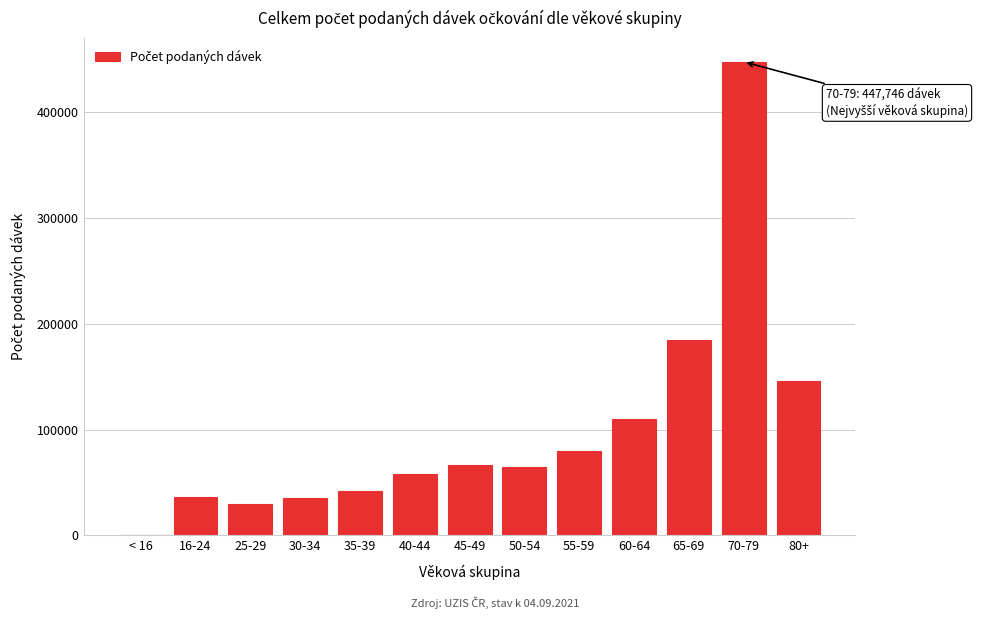

Where is the data nearest to the value 224251?

65-69